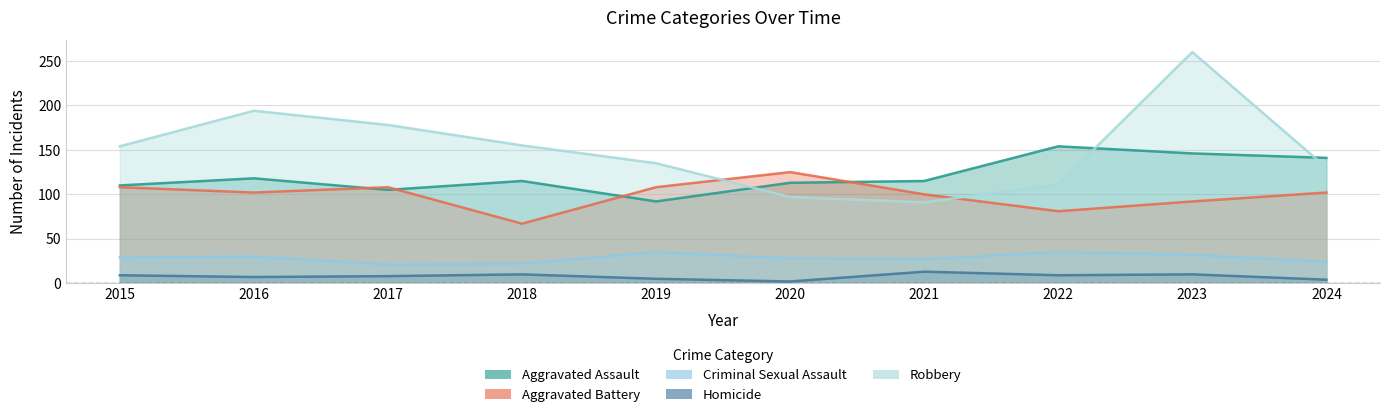

Where is Aggravated Assault nearest to the value 123?

2016